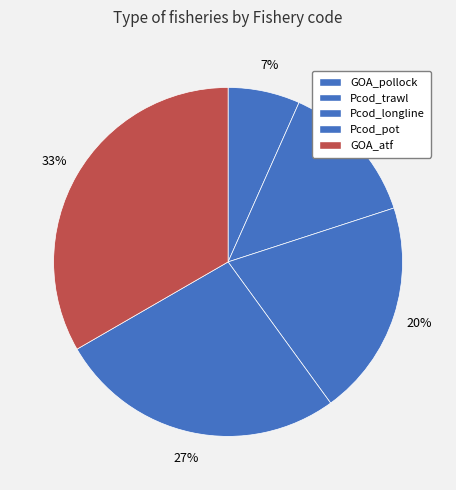

How many segments does this pie chart have?

5